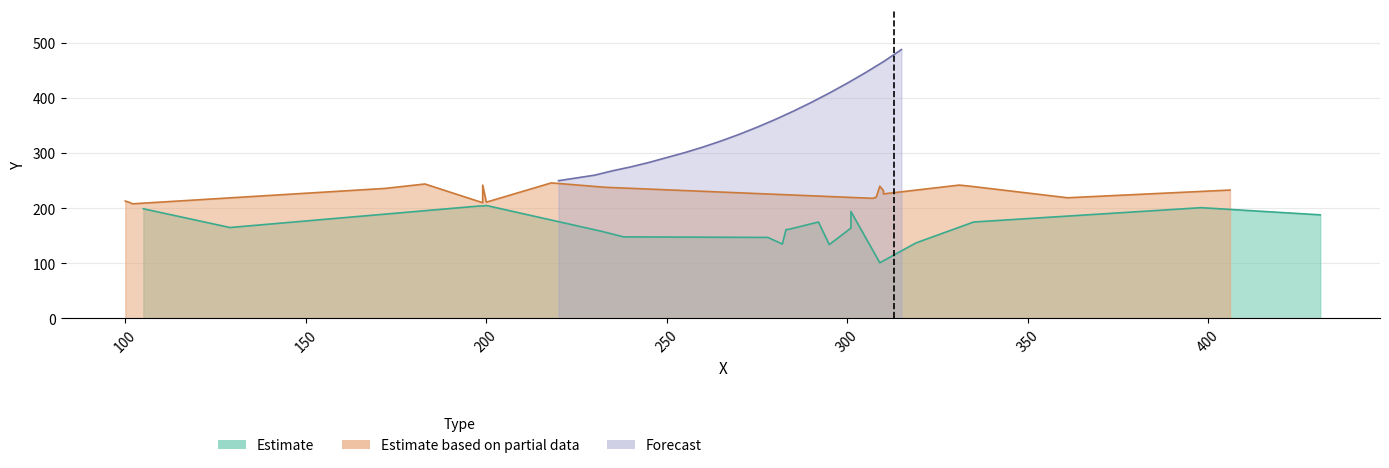

What is the sum of the Estimate values at 8 and 2?

297